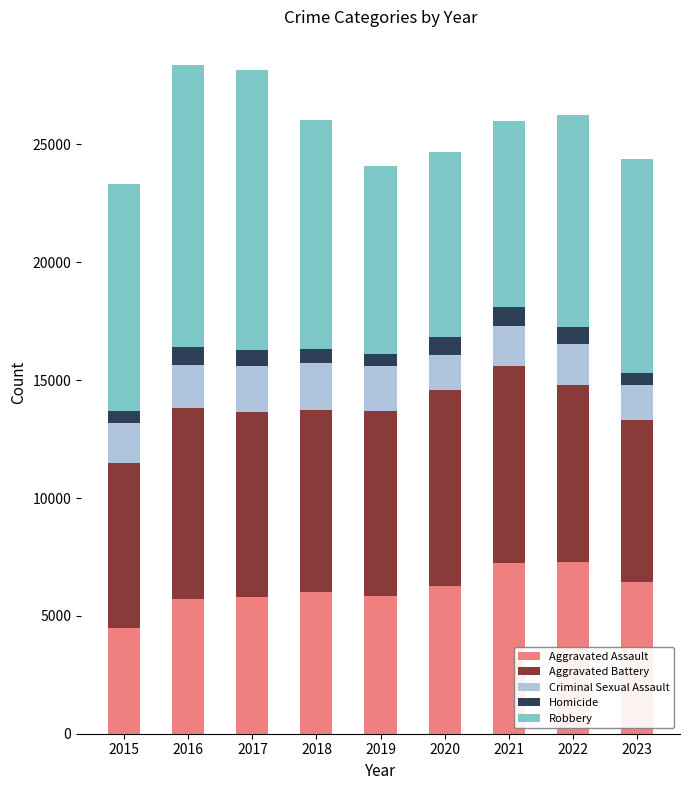

What is the minimum value for Aggravated Assault?

4480